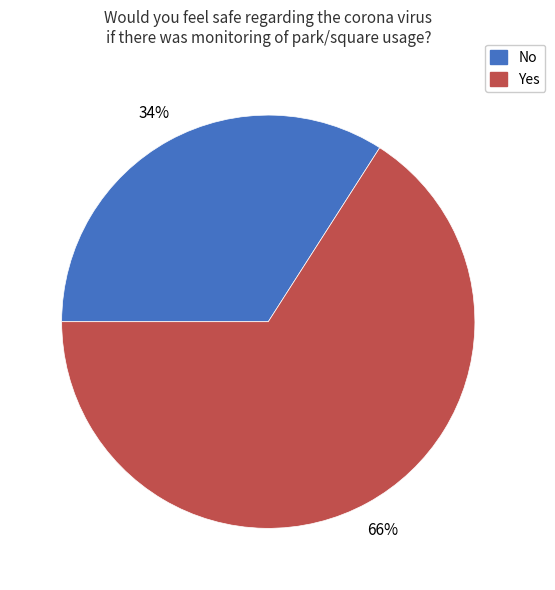

Count the number of slices in the pie.

2